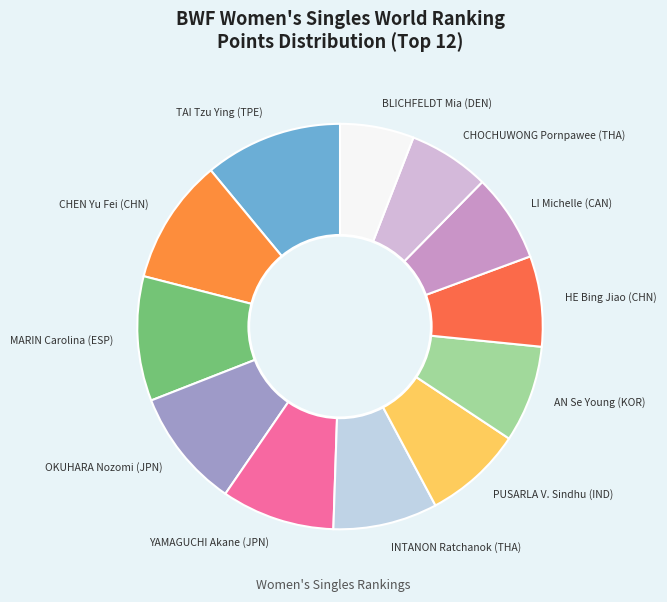

Is the sum of CHOCHUWONG Pornpawee (THA) and MARIN Carolina (ESP) greater than half?

No